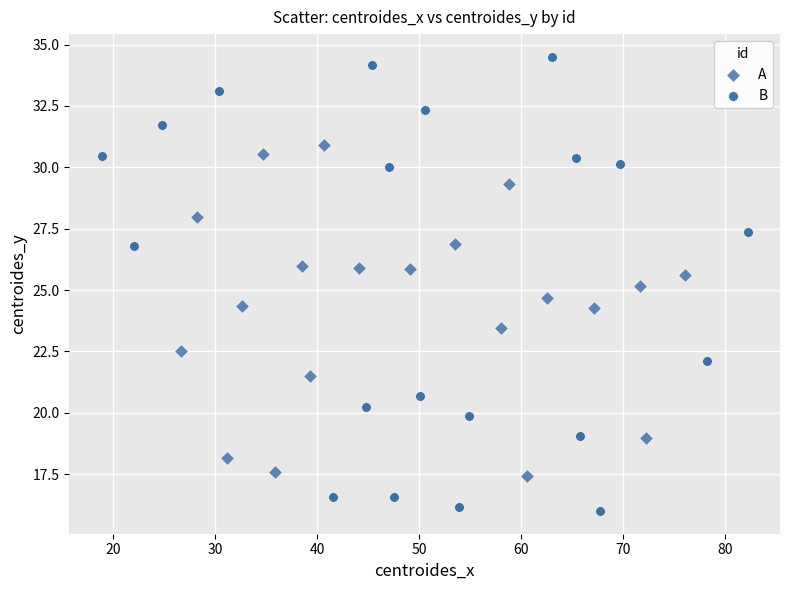

Which series contains the lowest Y value?

B